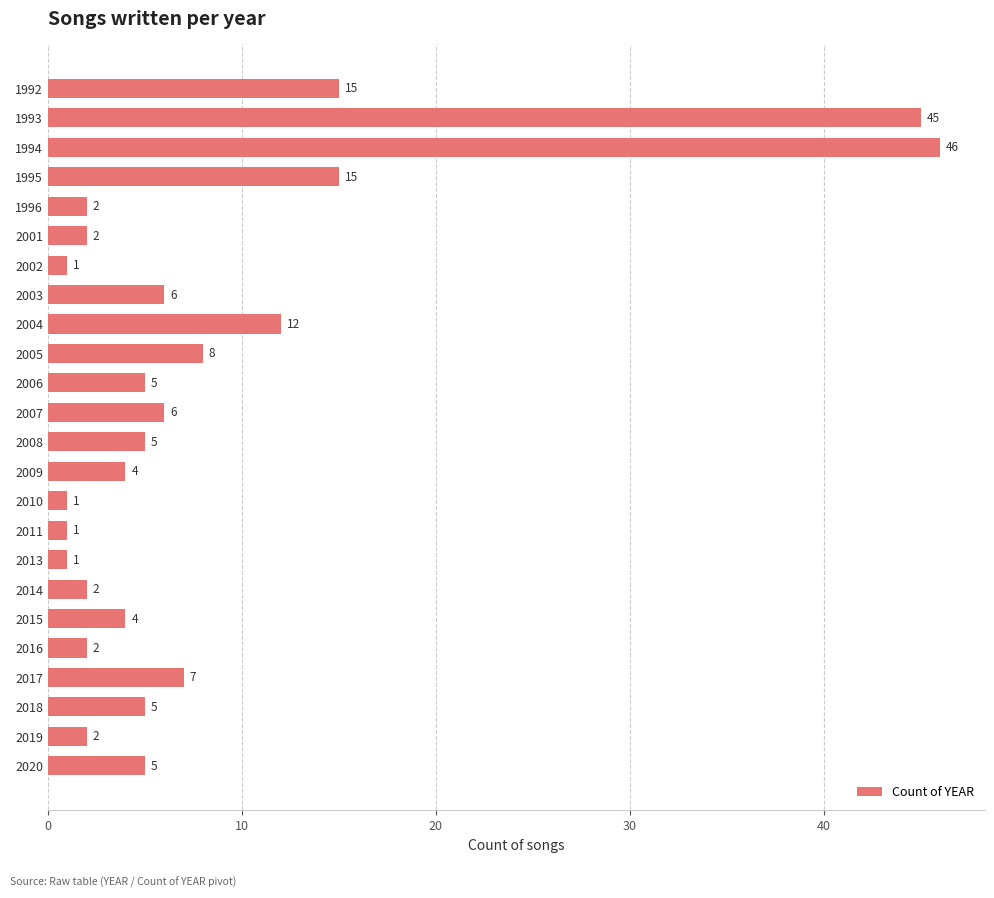

Which category has the highest value across all series?

1994